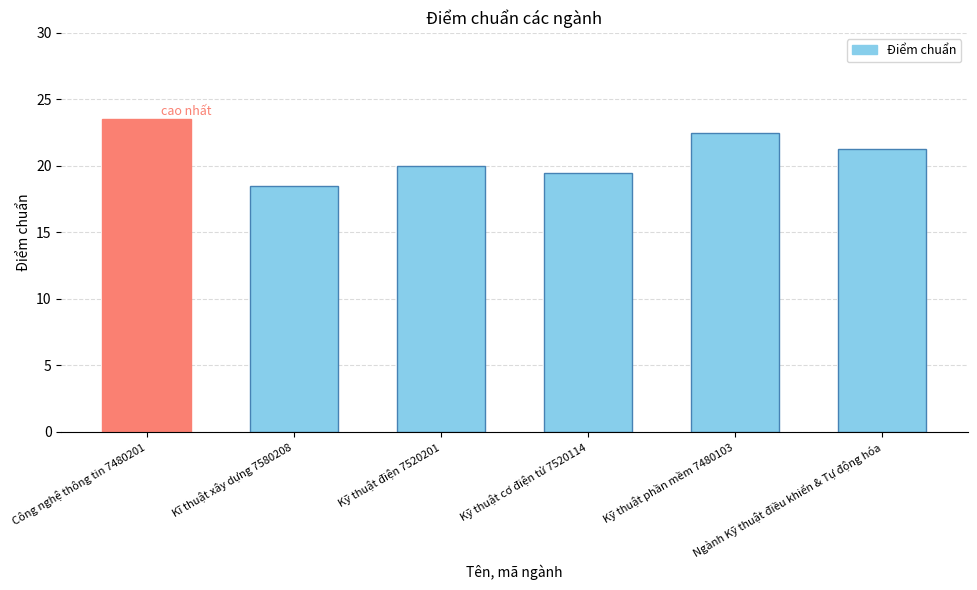

What is the value of the 1st bar from the left?

23.5